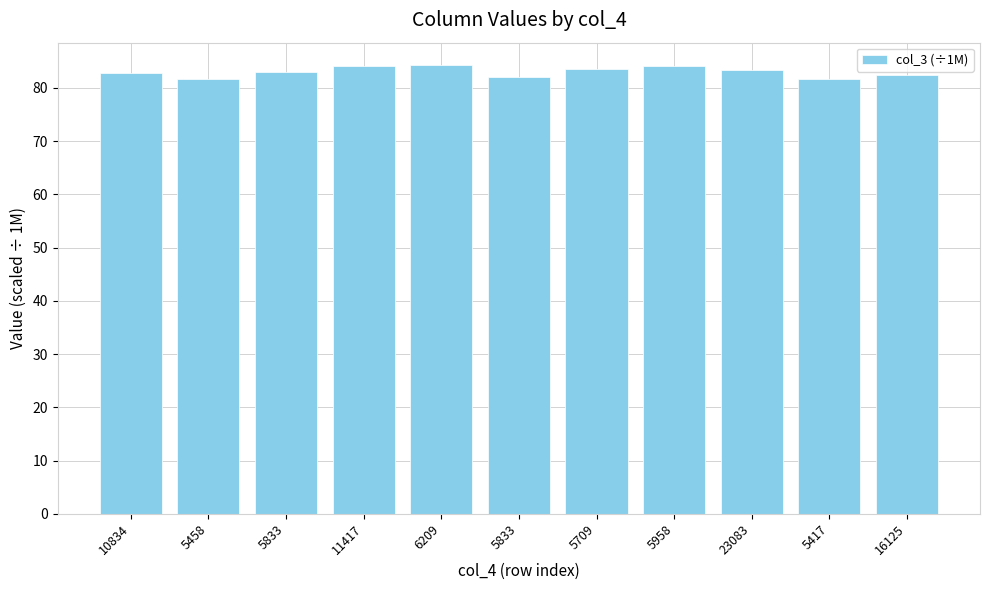

Does the chart contain stacked bars?

No